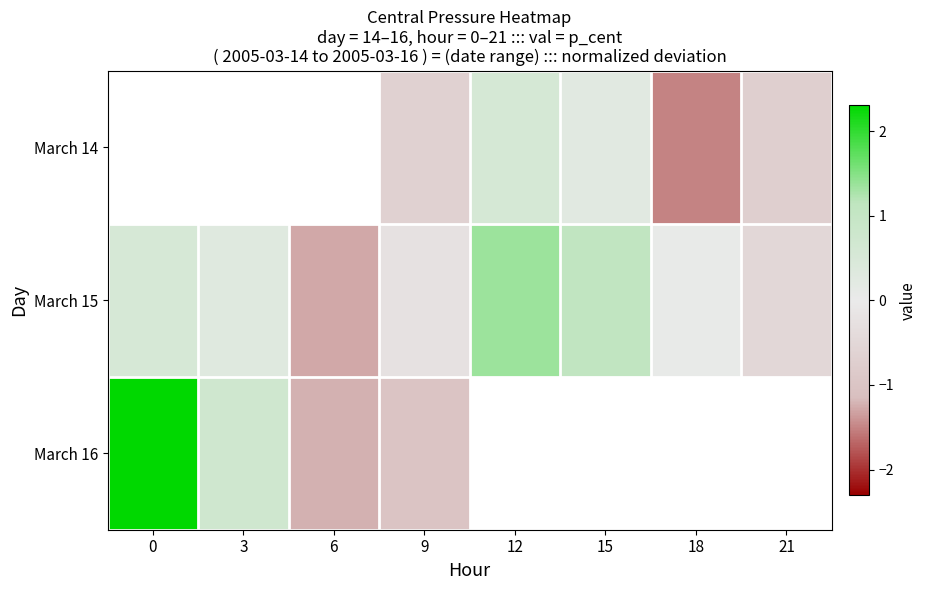

What is the maximum value for March 16?

2.3